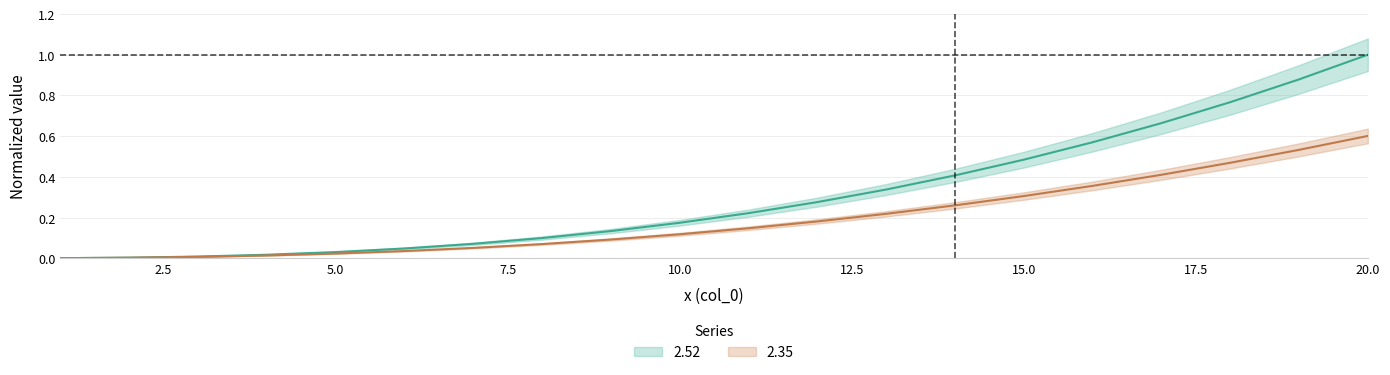

Between 9 and 5, which is larger?

9